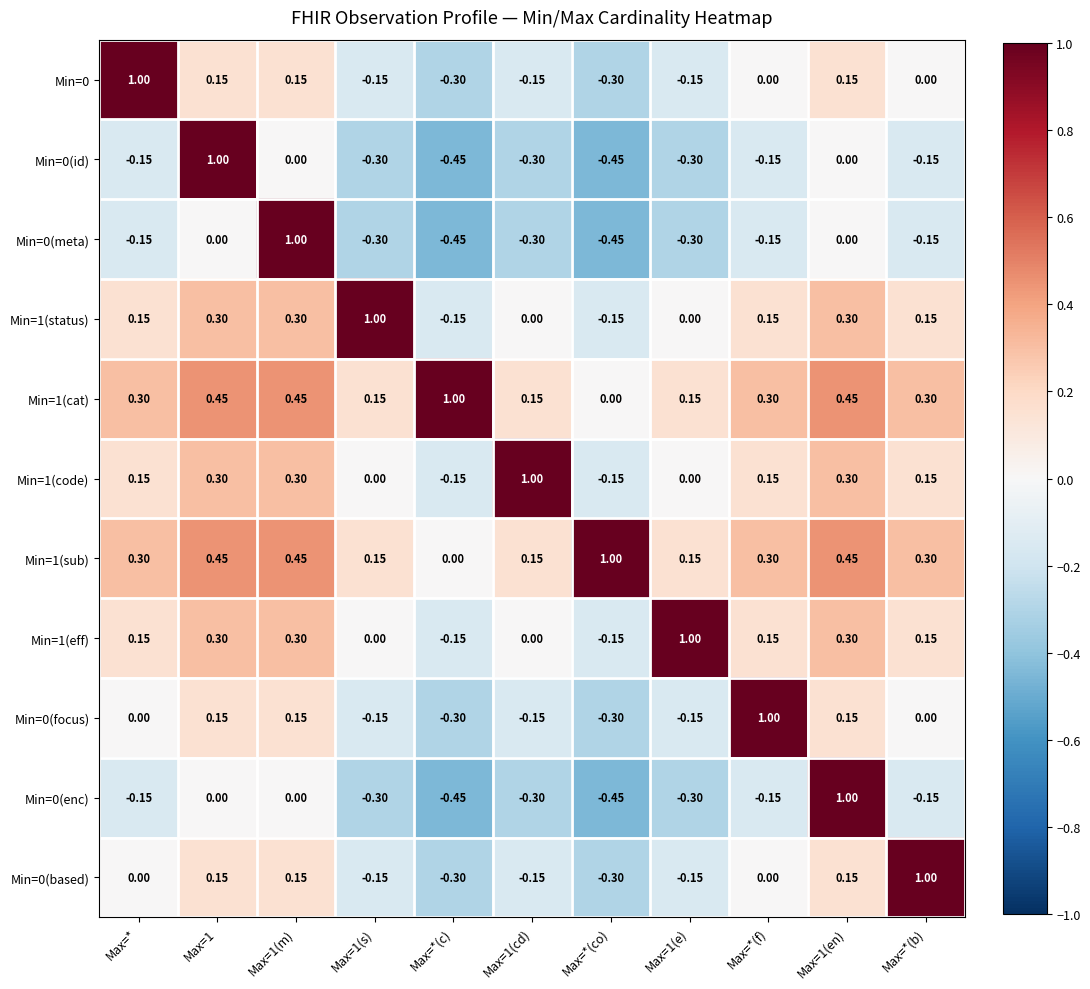

Where is Min=1(sub) nearest to the value 0?

Max=*(c)